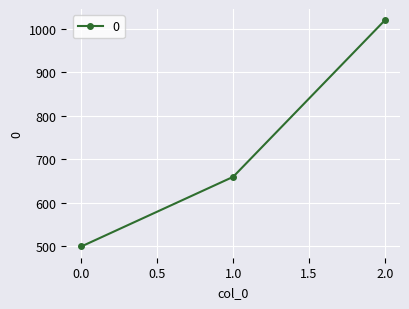

The value at 1.0 is 660. True or false?

True